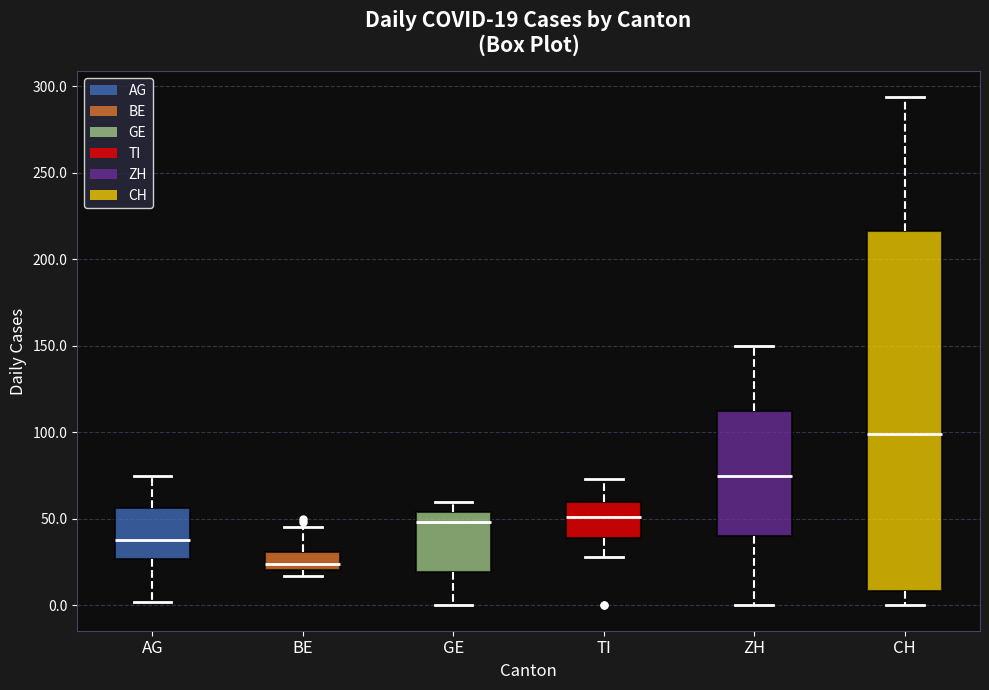

Which box is the tallest, from its lower edge to its upper edge?

CH